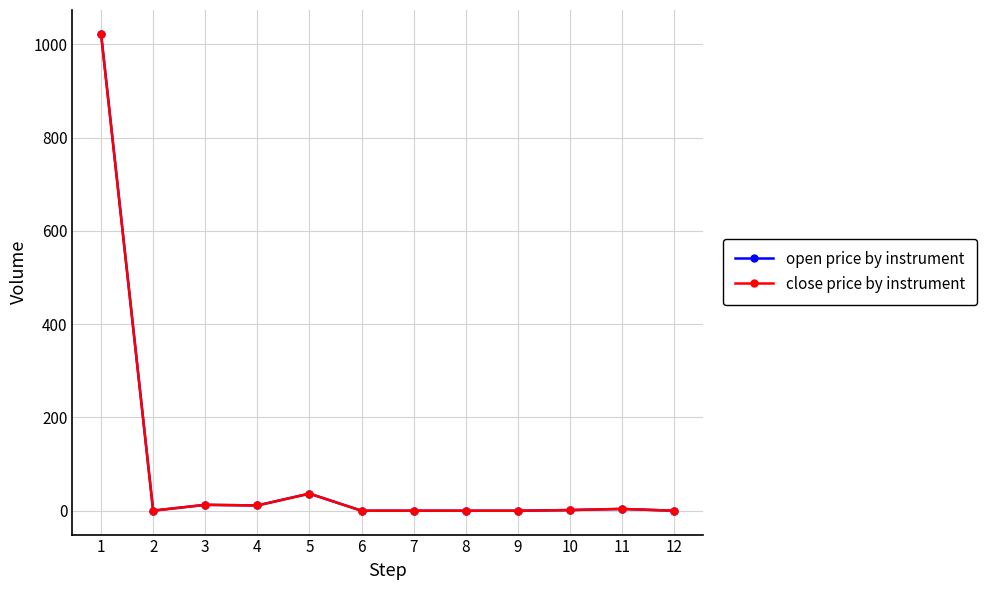

Which series has the largest range (max minus min)?

open price by instrument